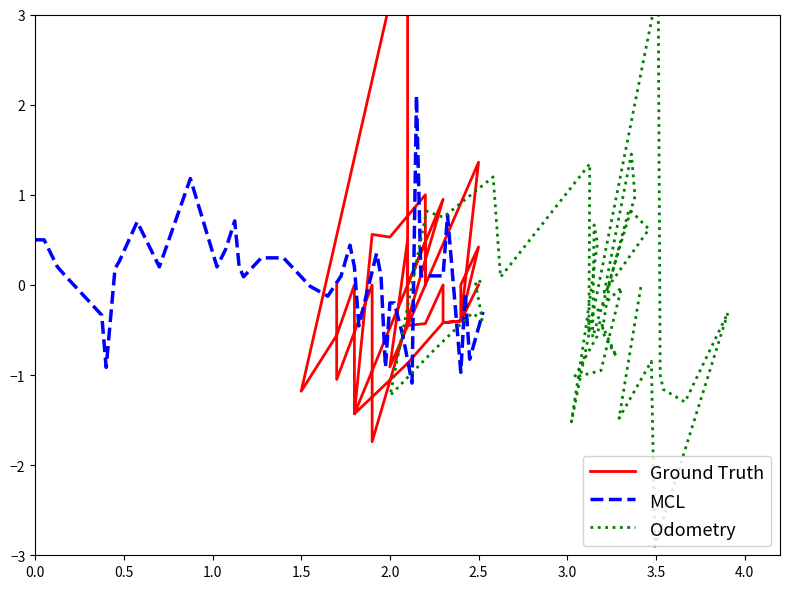

True or false: Ground Truth has a value of 3.0 at 32.

False